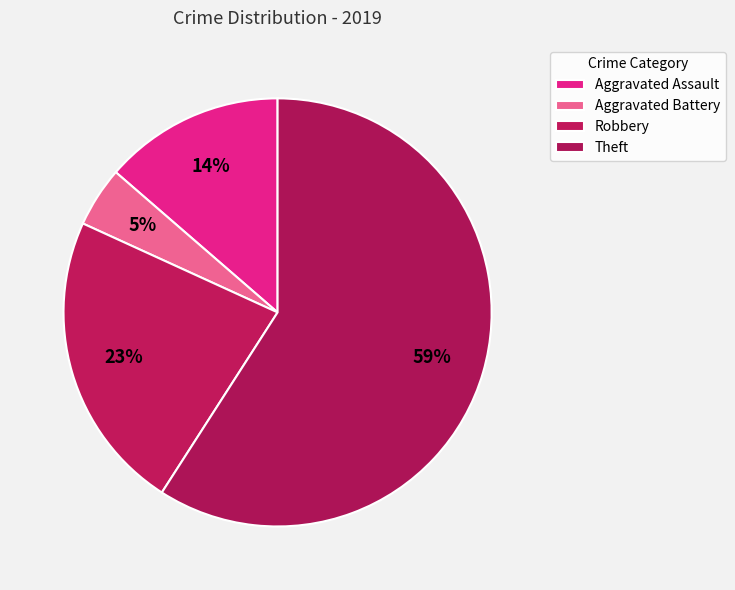

True or false: Theft accounts for 68% of the total.

False